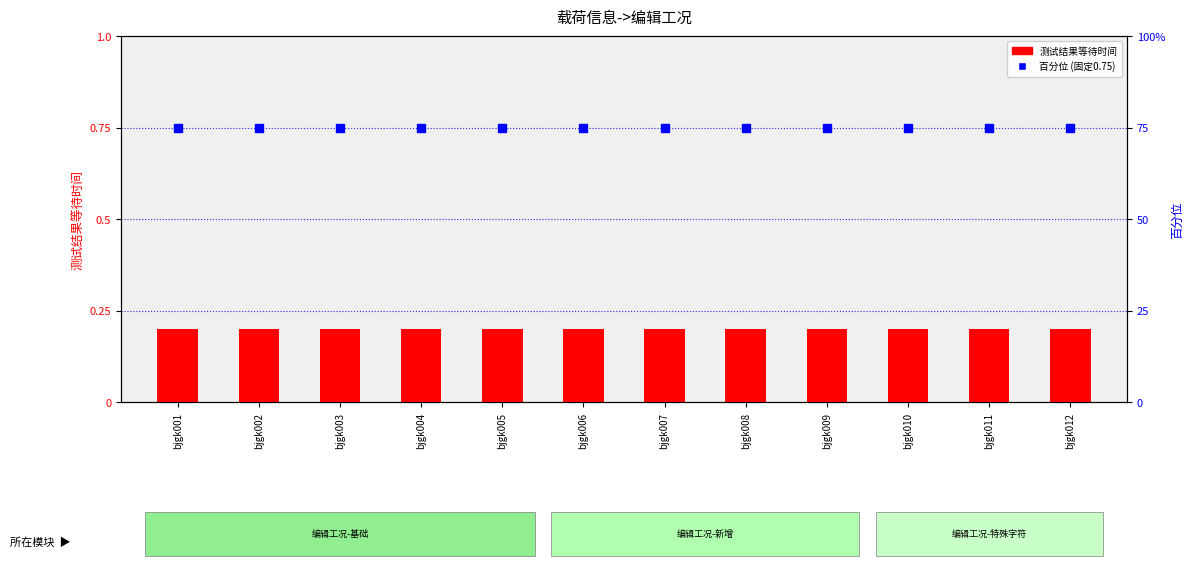

At which category is the sum across all series the highest?

bjgk001